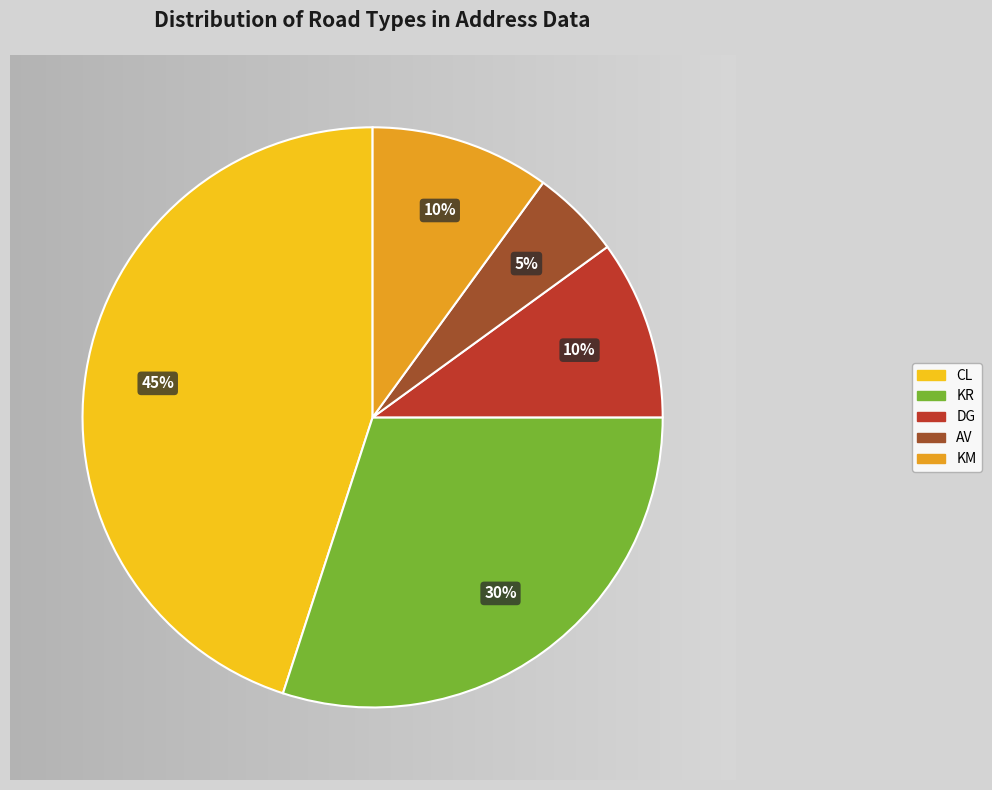

Which slice is the smallest?

AV